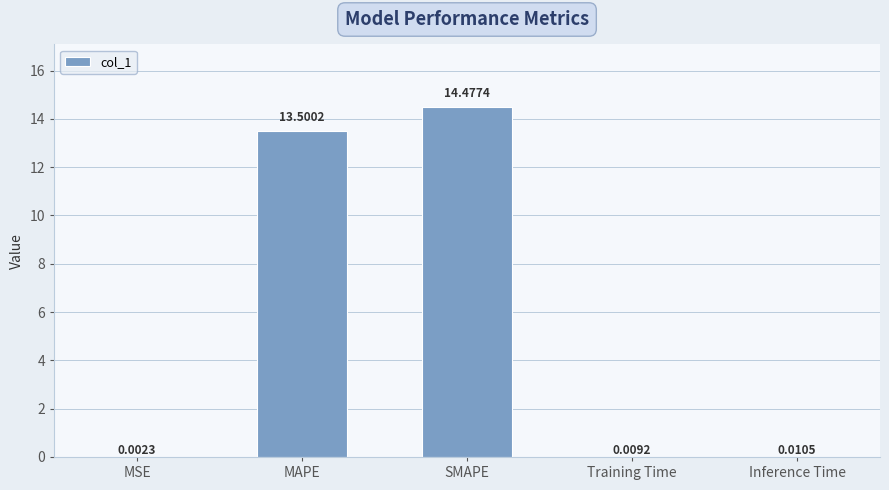

Are the bars grouped side by side (vs. stacked)?

No